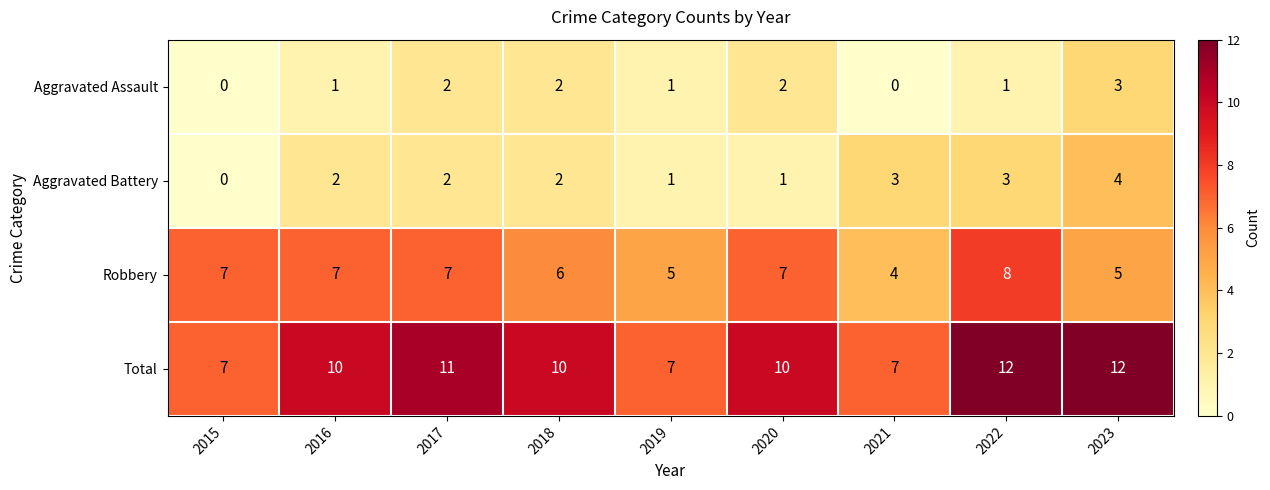

How many distinct data groups are displayed?

4